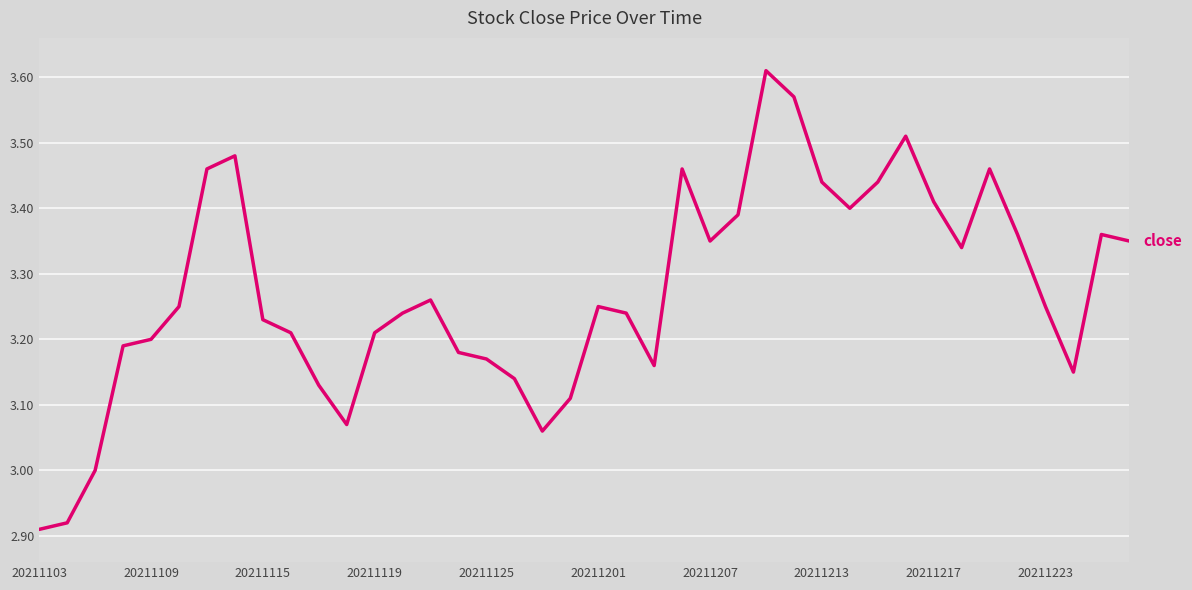

What is the difference between the maximum and minimum values?

0.7